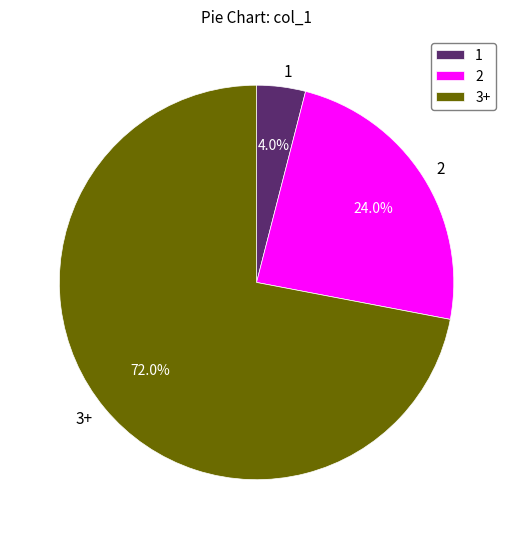

What is the smallest slice in the pie chart?

1